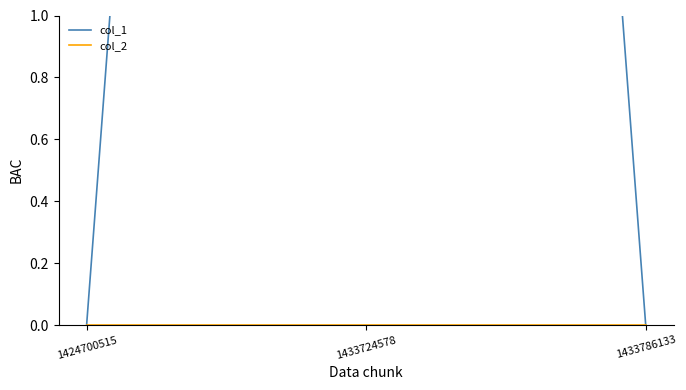

Between 1433724578 and 1424700515, which is larger?

1433724578